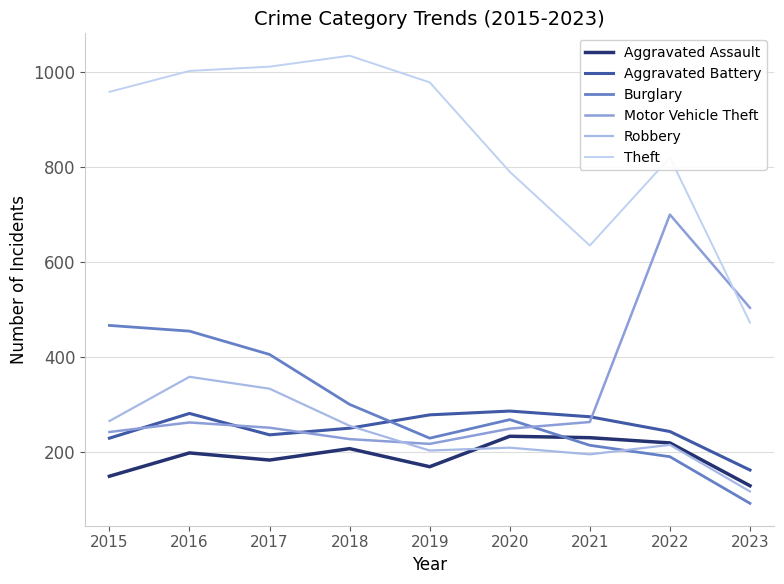

Between 2016 and 2021, which series saw the biggest shift?

Theft